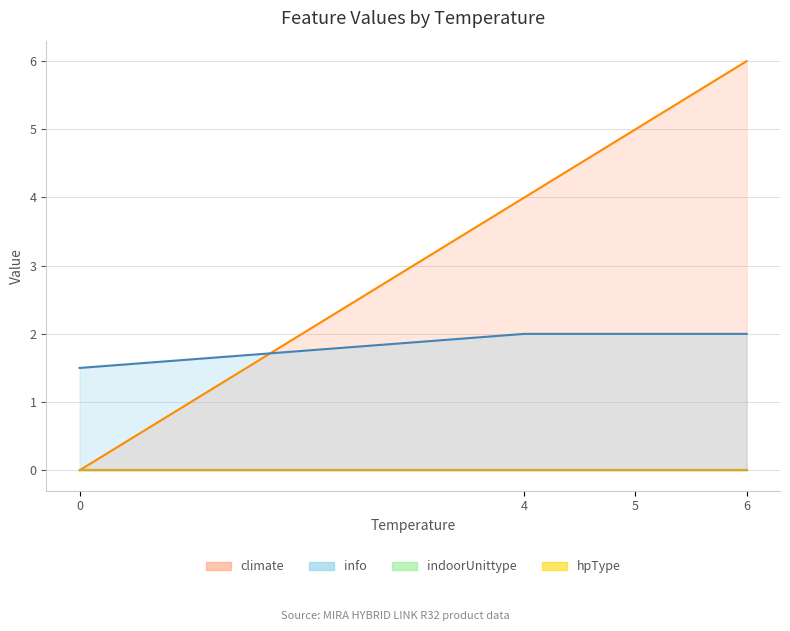

What is the sum of all info values?

36